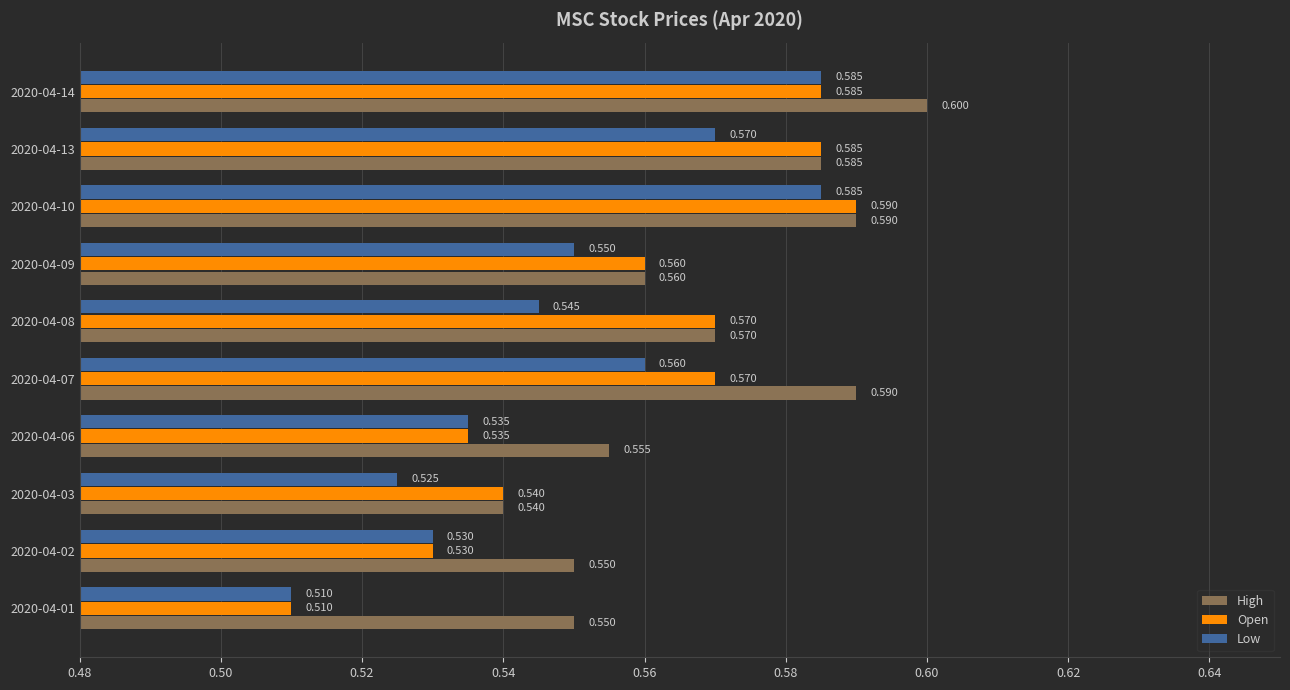

List the series in order of their overall mean, highest first.

High, Open, Low